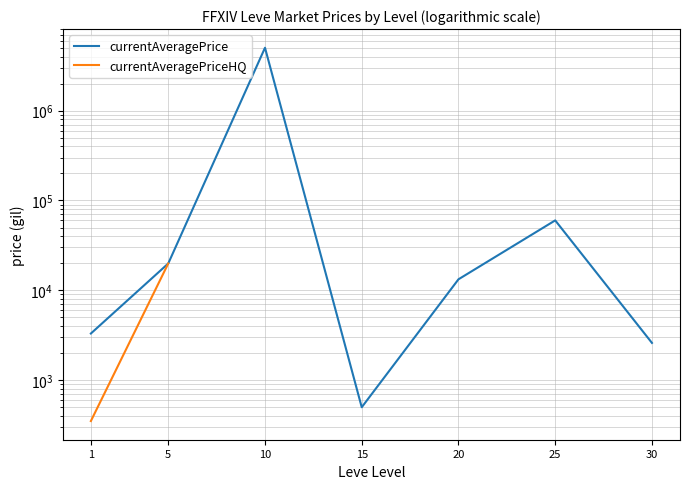

True or false: currentAveragePrice and currentAveragePriceHQ intersect in this chart.

False